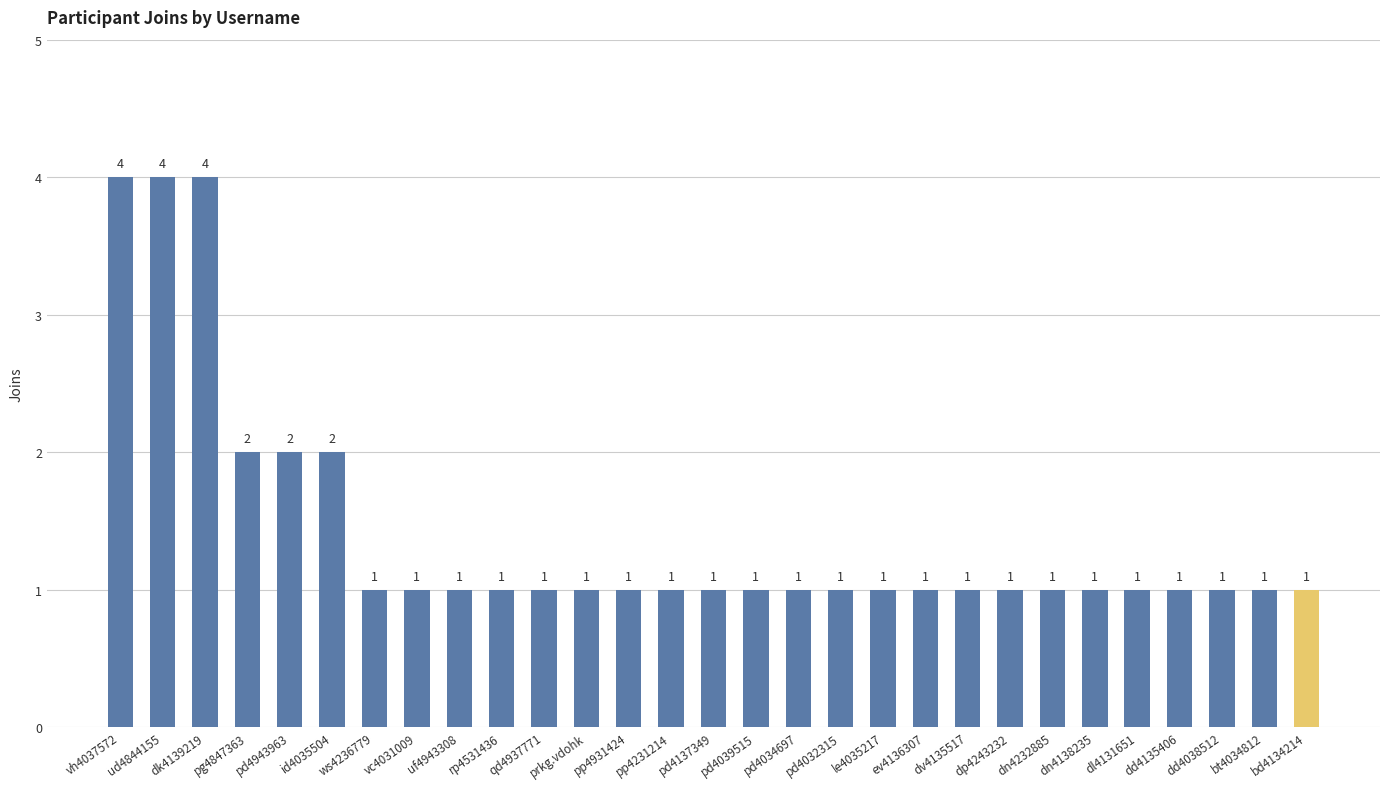

What is the label of the 12th bar from the left?

prkg.vdohk